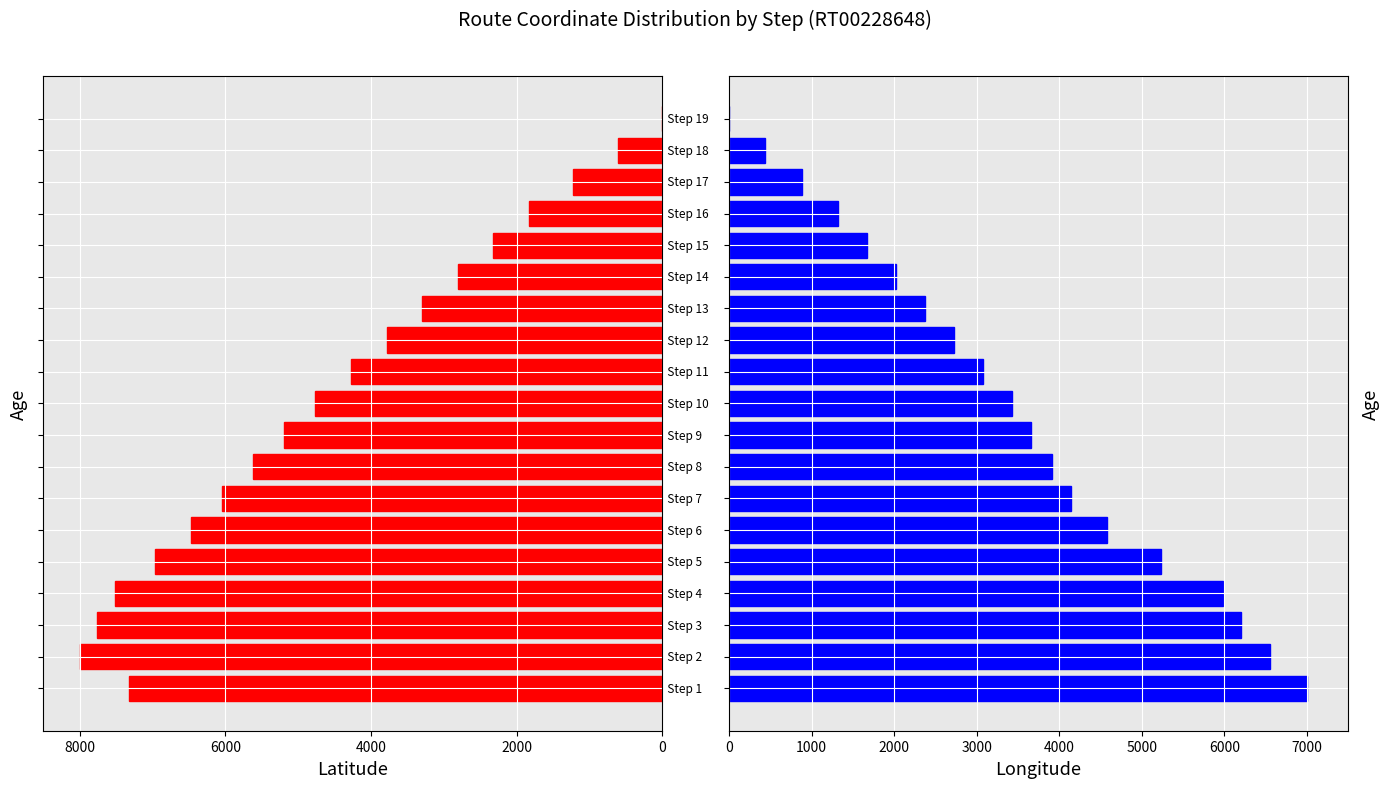

Where does the Latitude series first go above -4763?

10